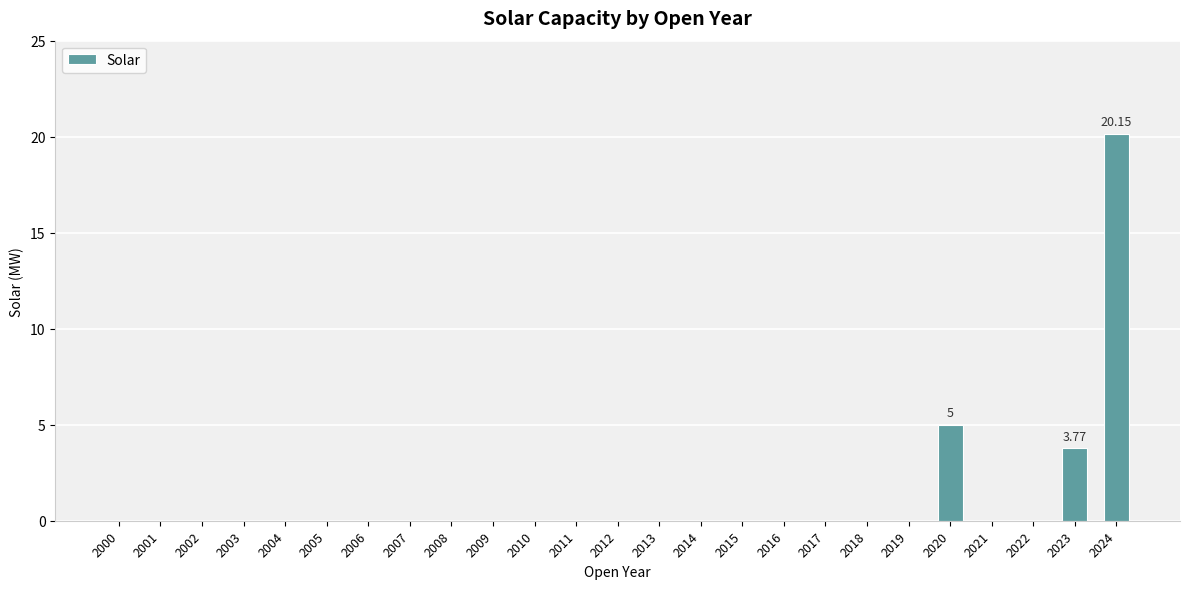

The chart shows a value of -9.3 at 2018. True or false?

False